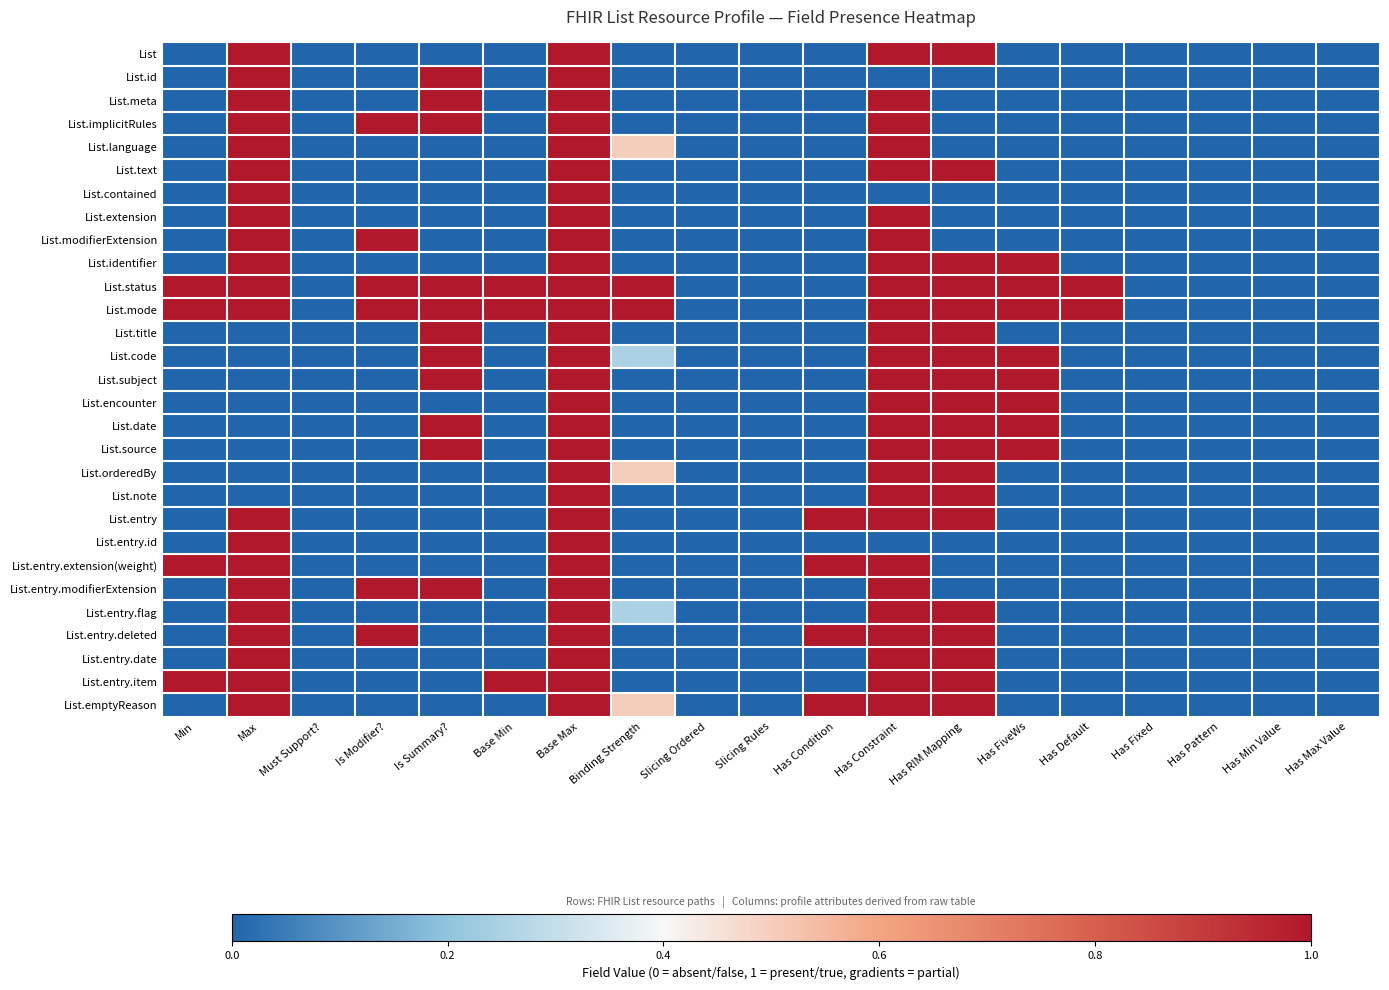

Rank the series by their maximum value, from highest to lowest.

List, List.id, List.meta, List.implicitRules, List.language, List.text, List.contained, List.extension, List.modifierExtension, List.identifier, List.status, List.mode, List.title, List.code, List.subject, List.encounter, List.date, List.source, List.orderedBy, List.note, List.entry, List.entry.id, List.entry.extension(weight), List.entry.modifierExtension, List.entry.flag, List.entry.deleted, List.entry.date, List.entry.item, List.emptyReason